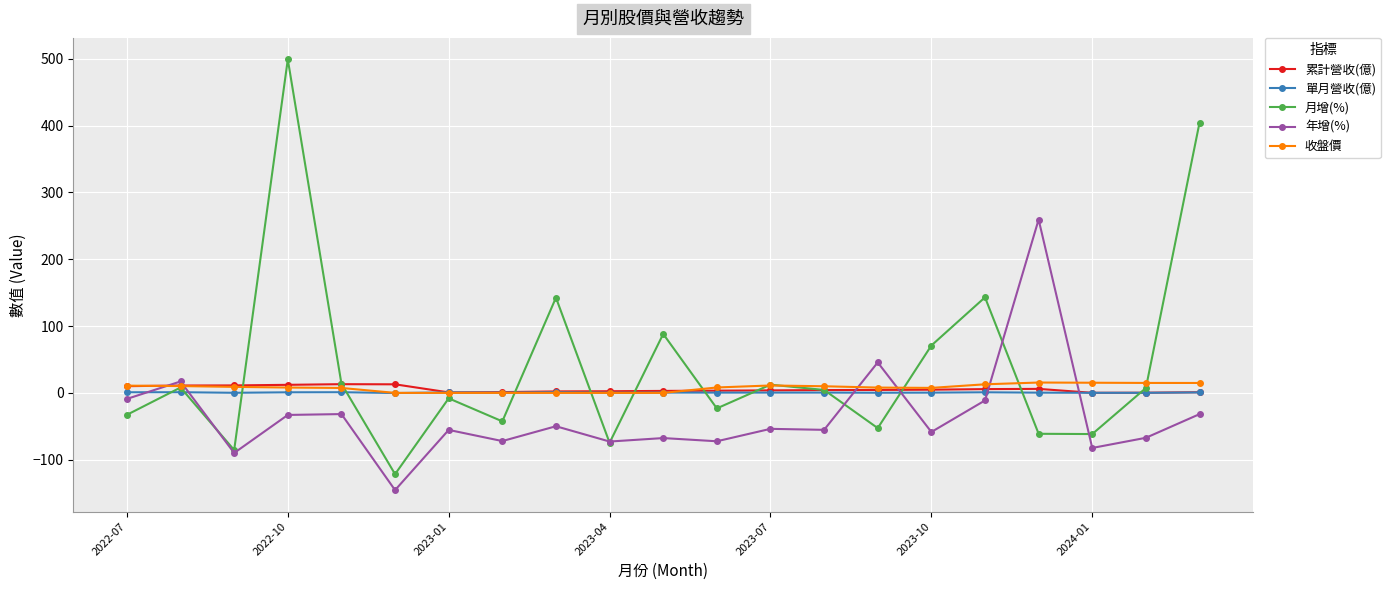

How many categories are shown in the chart?

21